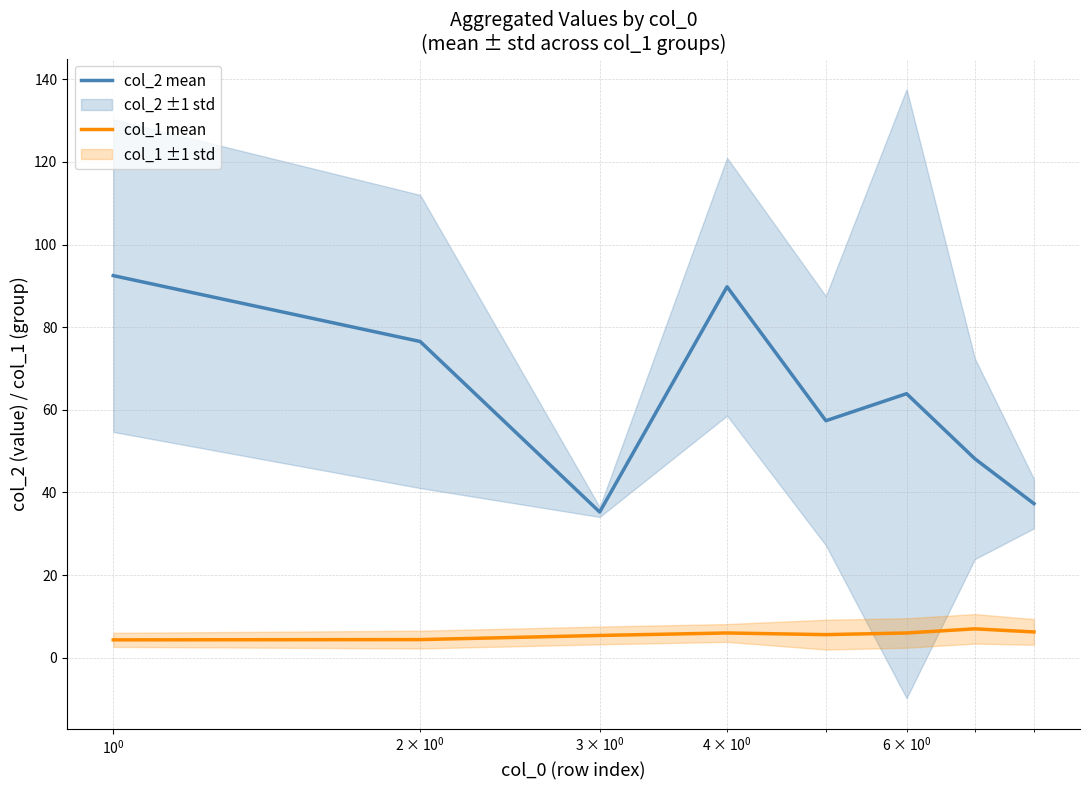

What is the value of the col_2 mean point at the 7th from the left?

48.2